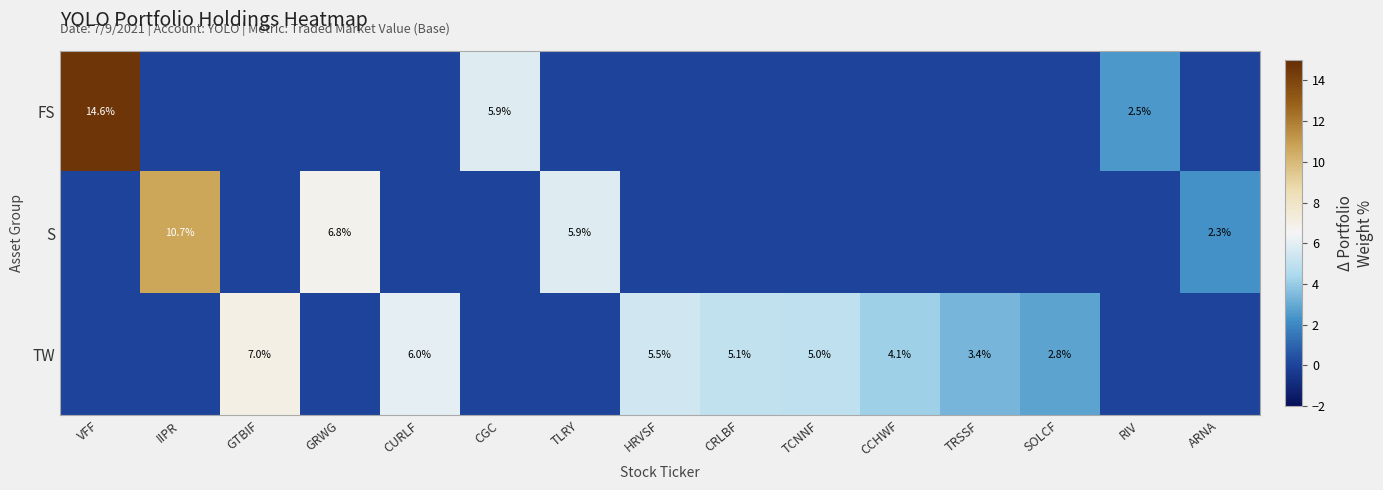

What is the sum of the TW values at TCNNF and TRSSF?

8.4